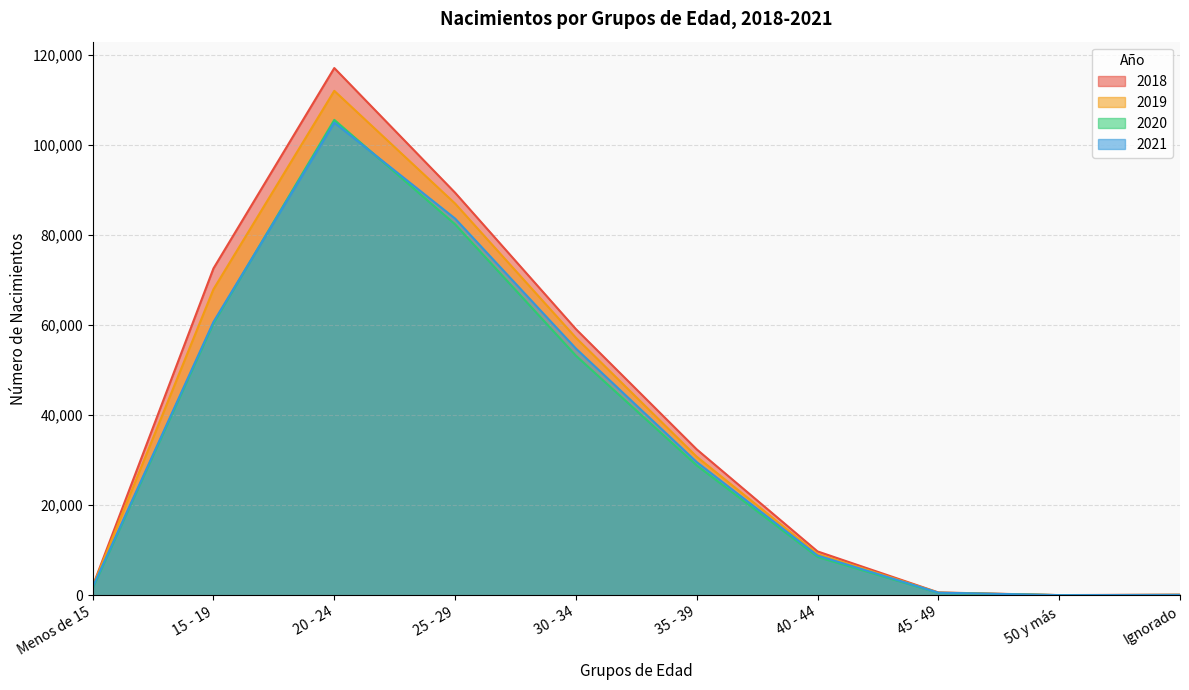

Reading right to left, what are all the values shown in this chart?

2018: Ignorado=139	50 y más=44	45 - 49=633	40 - 44=9744	35 - 39=32409	30 - 34=59125	25 - 29=89425	20 - 24=117125	15 - 19=72615	Menos de 15=2004
2019: Ignorado=92	50 y más=36	45 - 49=594	40 - 44=9161	35 - 39=30783	30 - 34=57213	25 - 29=87019	20 - 24=112059	15 - 19=67984	Menos de 15=1914
2020: Ignorado=81	50 y más=31	45 - 49=521	40 - 44=8513	35 - 39=28846	30 - 34=53221	25 - 29=82401	20 - 24=105610	15 - 19=60410	Menos de 15=1578
2021: Ignorado=82	50 y más=36	45 - 49=577	40 - 44=8840	35 - 39=29583	30 - 34=54809	25 - 29=83683	20 - 24=105003	15 - 19=60731	Menos de 15=1805